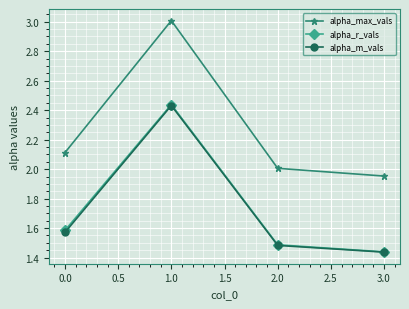

List the labels in order of alpha_r_vals value, smallest first.

3.0, 2.0, 0.0, 1.0